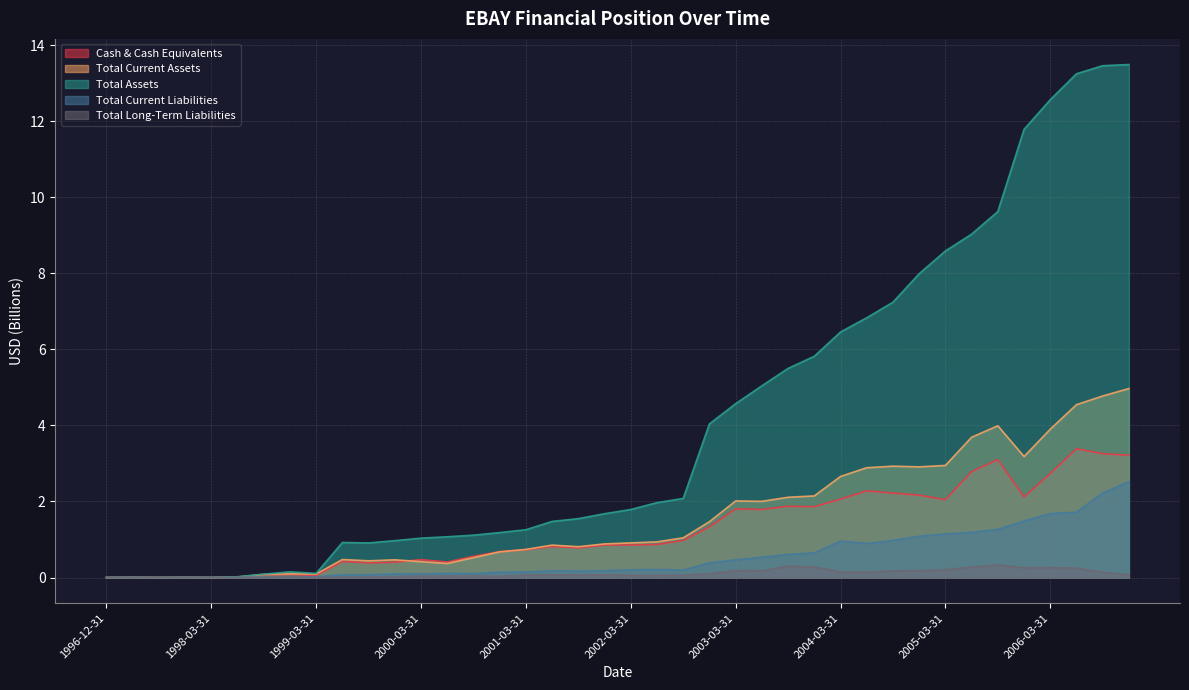

Does the chart have visible grid lines?

Yes